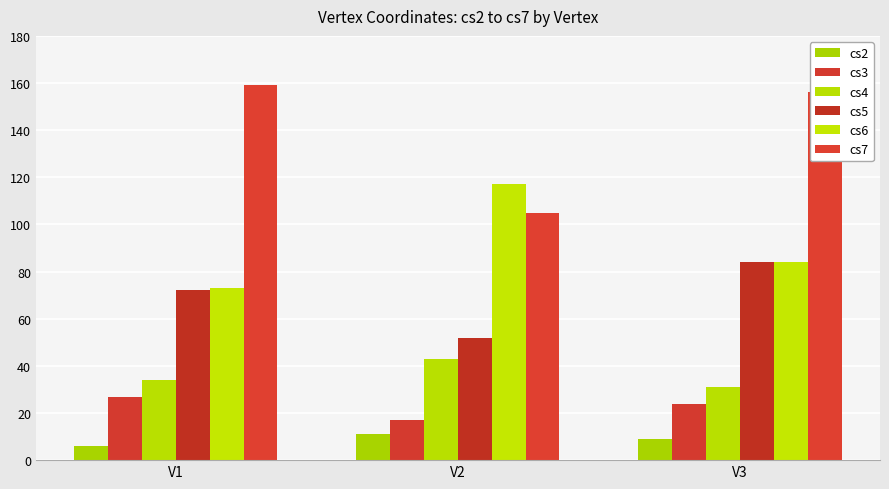

How many data points does each series have?

3